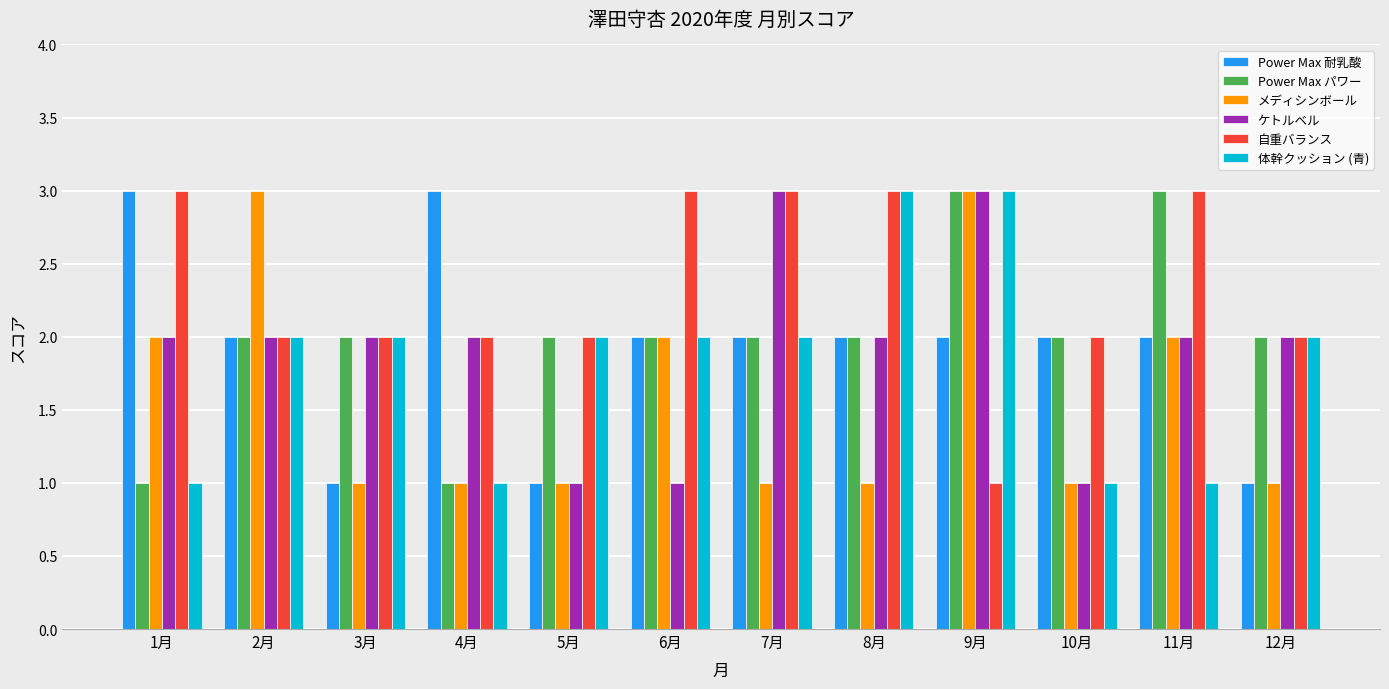

What is the minimum value shown in the chart?

1